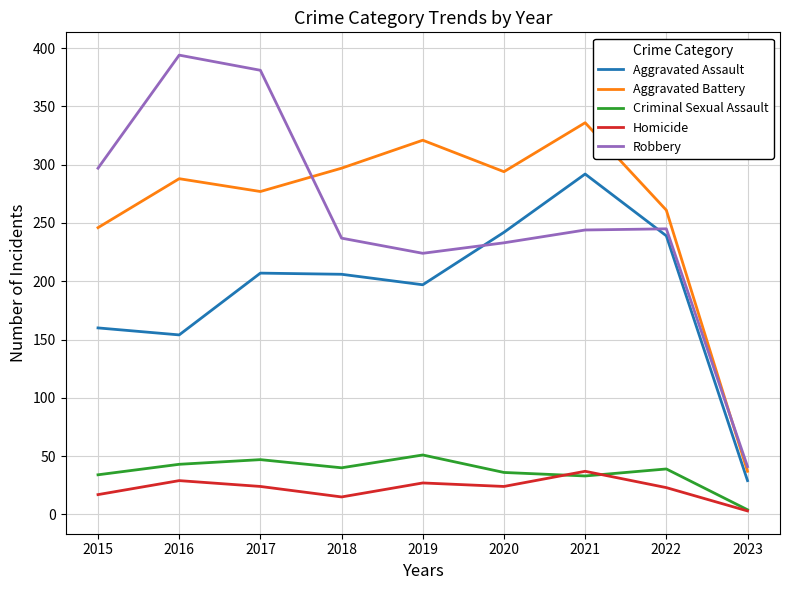

At 2019, list the series in order from largest to smallest.

Aggravated Battery, Robbery, Aggravated Assault, Criminal Sexual Assault, Homicide